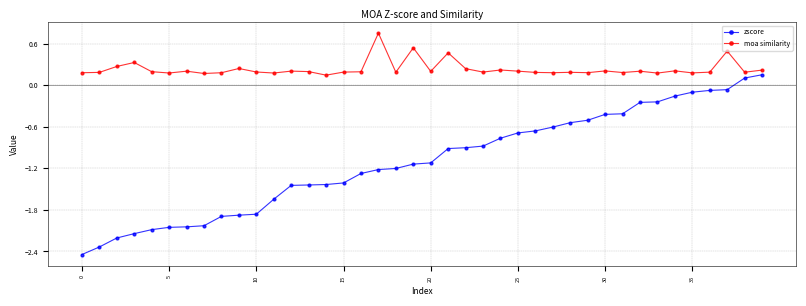

True or false: zscore and moa similarity cross at least once.

False